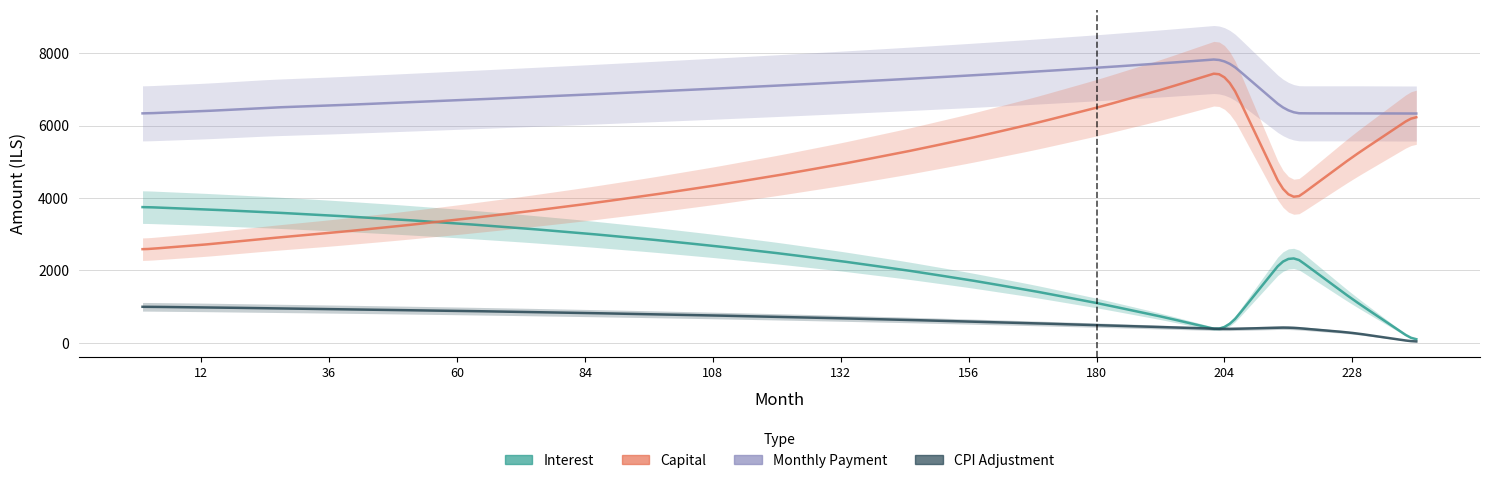

What is the sum of all cpi values?

14093.8